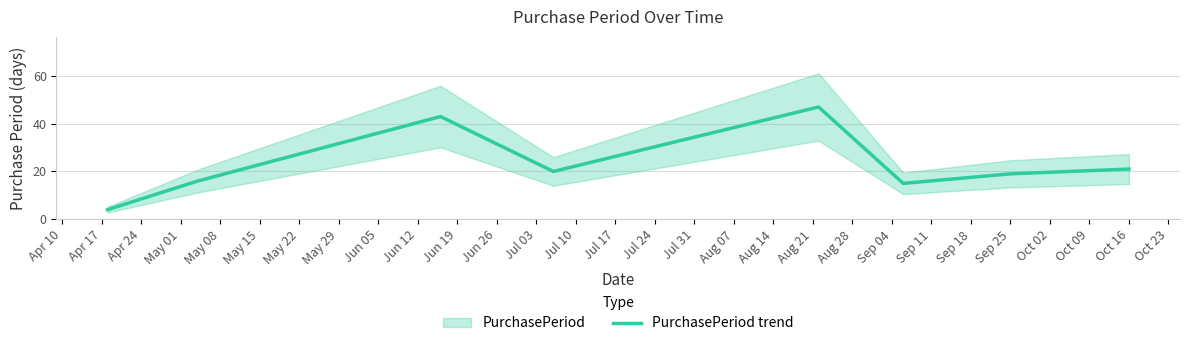

What is the value of the 5th point from the left?

47